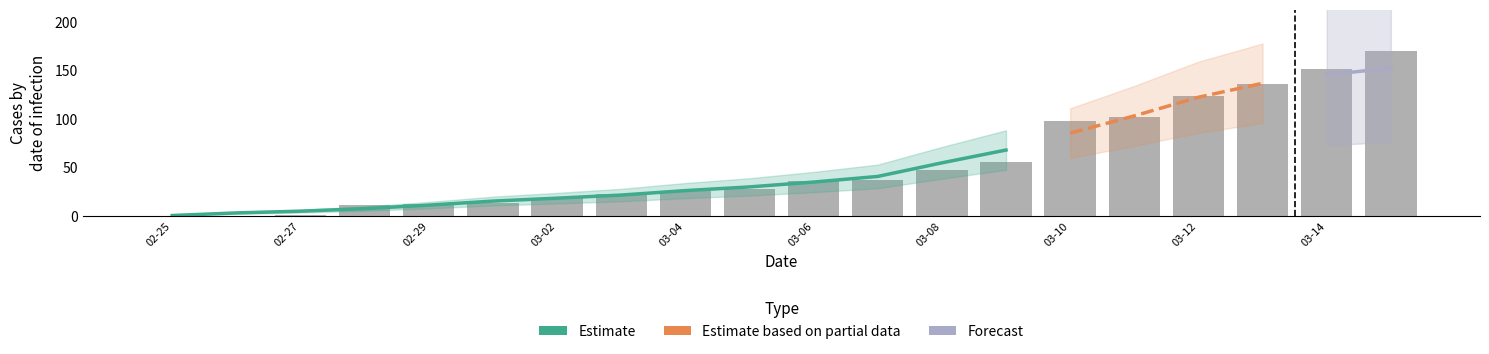

How many categories are shown in the chart?

20